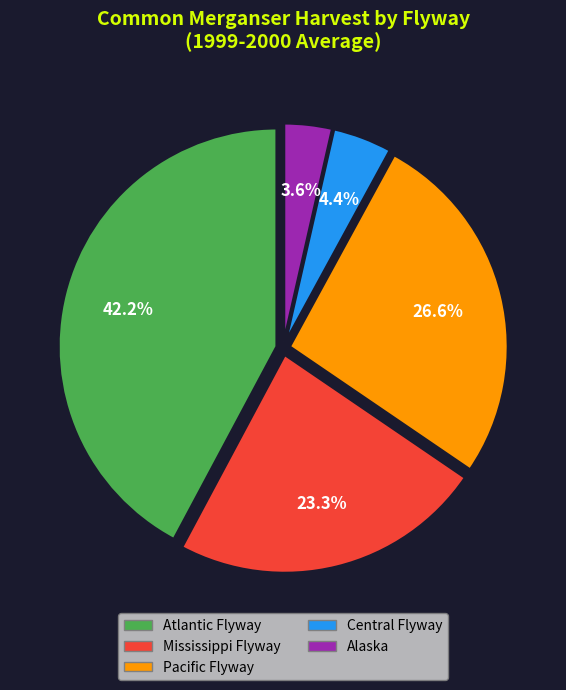

To the nearest percent, what is the difference between the largest and smallest slice percentages?

39%